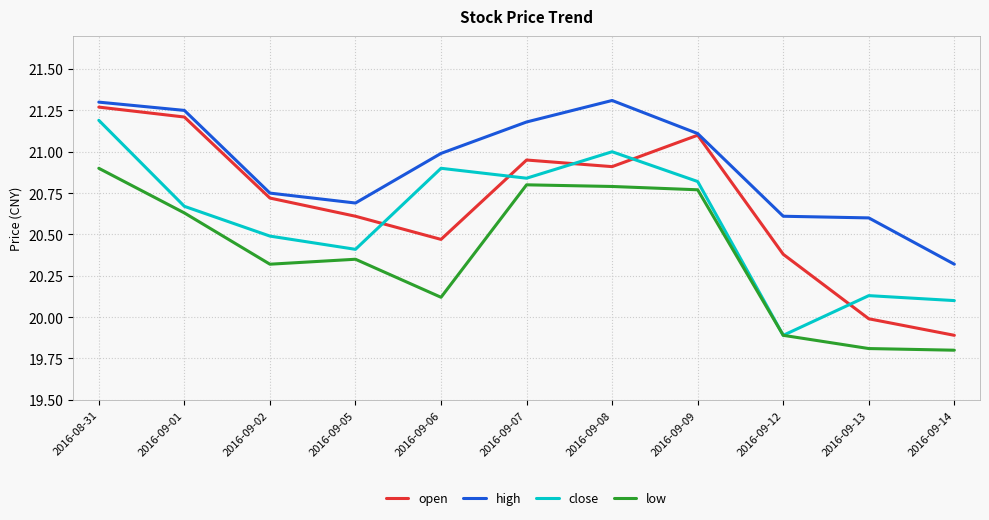

What is the minimum value shown in the chart?

19.8